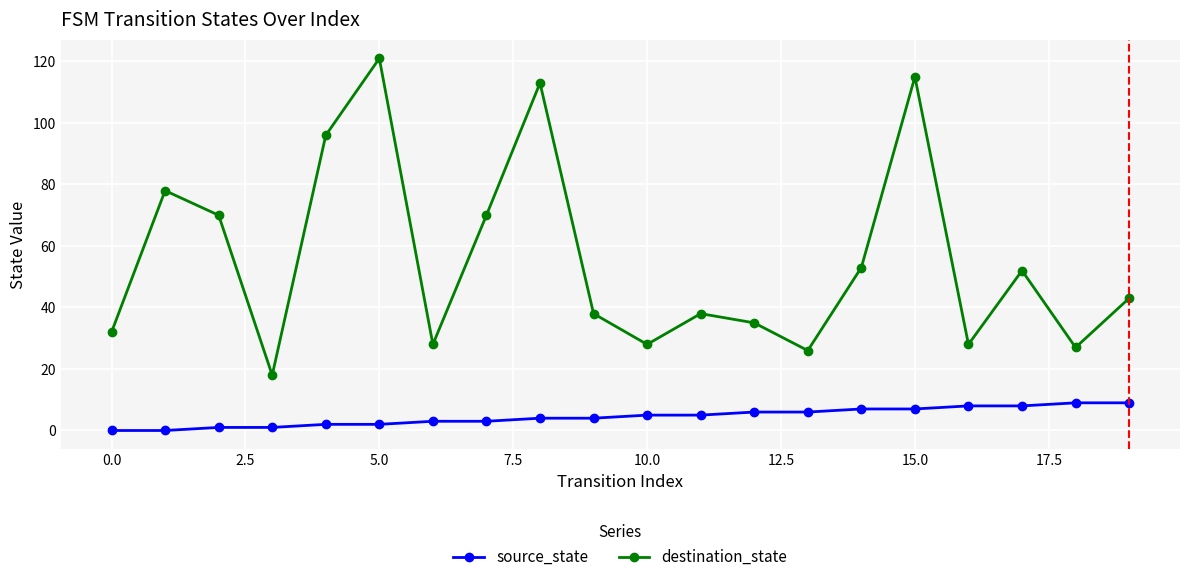

What are all the series names shown in the legend?

source_state, destination_state